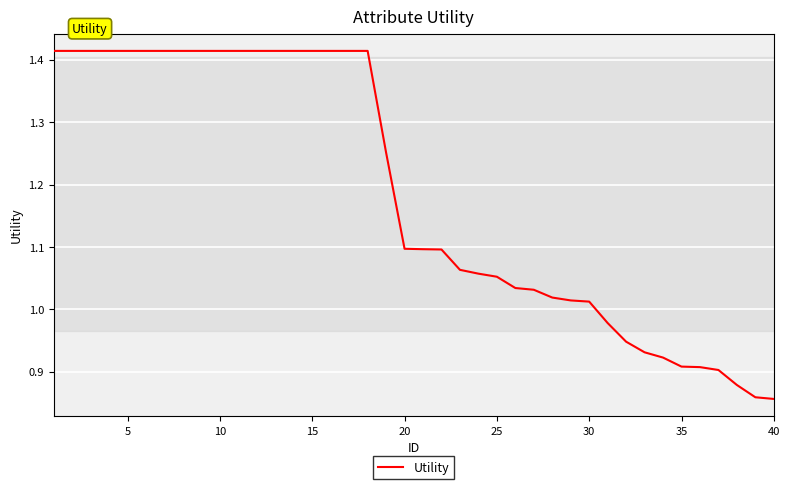

What is the difference between the maximum and minimum values?

0.6